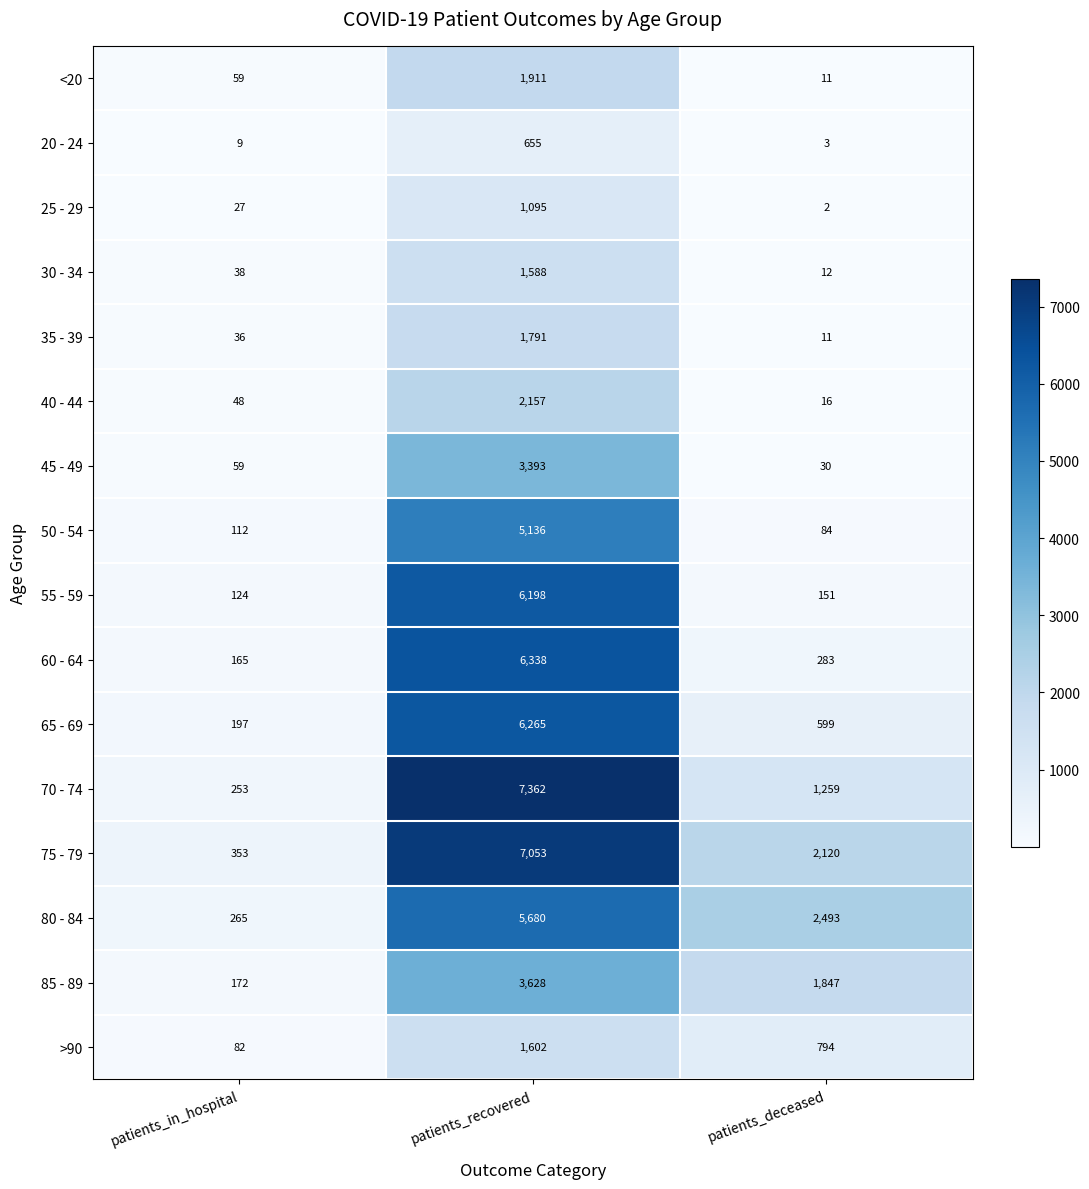

Where is 65 - 69 nearest to the value 3231?

patients_deceased